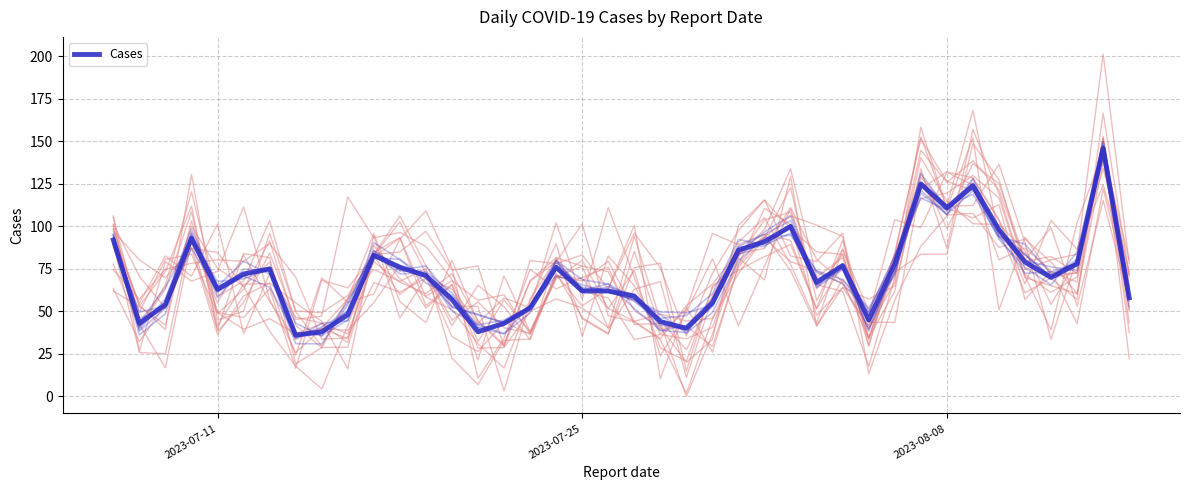

What is the difference between the maximum and minimum values?

110